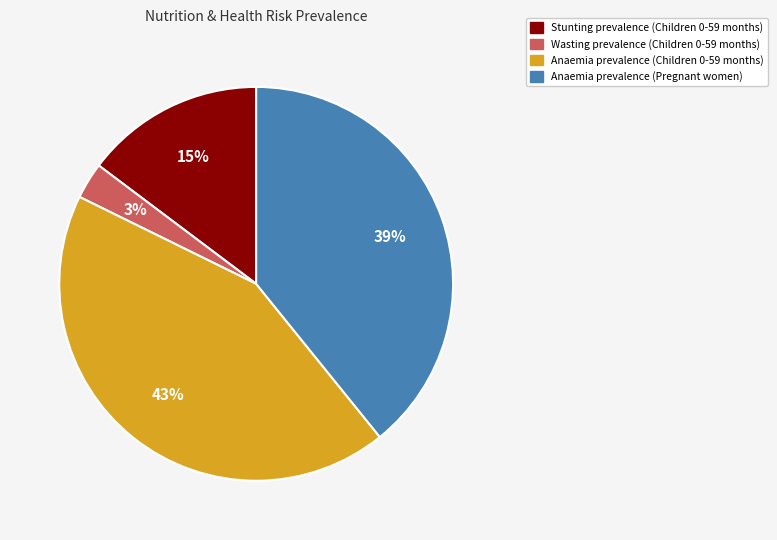

How many slices are in this pie chart?

4